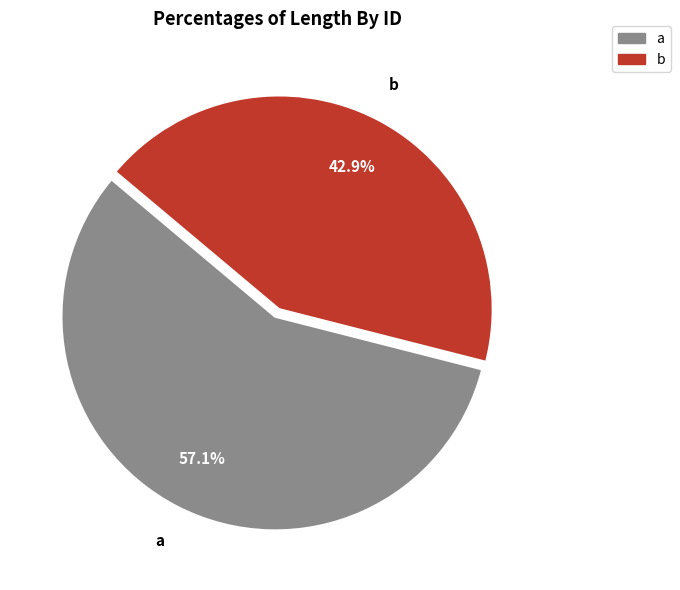

How much of the chart is everything except b?

57.1%